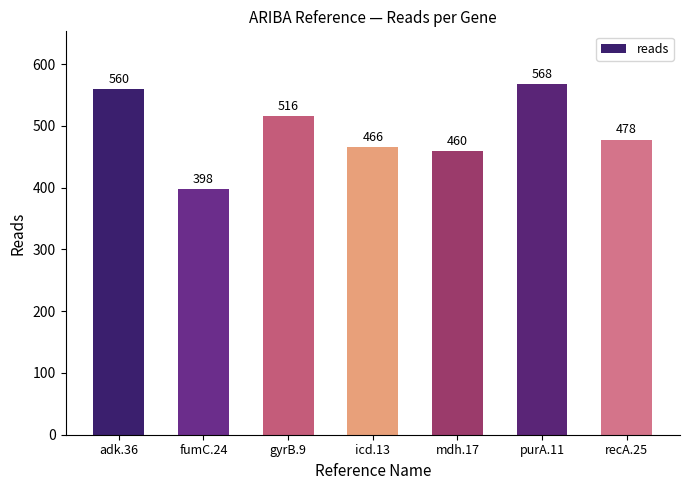

How many categories are shown in the chart?

7